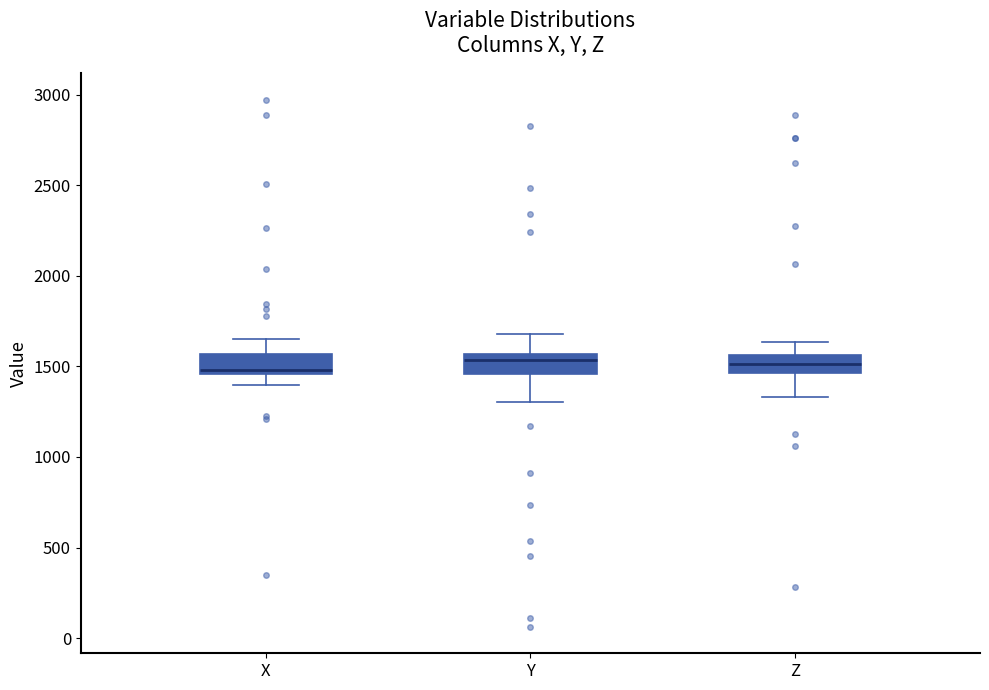

Where is the upper edge of the box for Z on the y-axis? The values are not printed on the chart, so give them approximately, as read against the axis.

1550